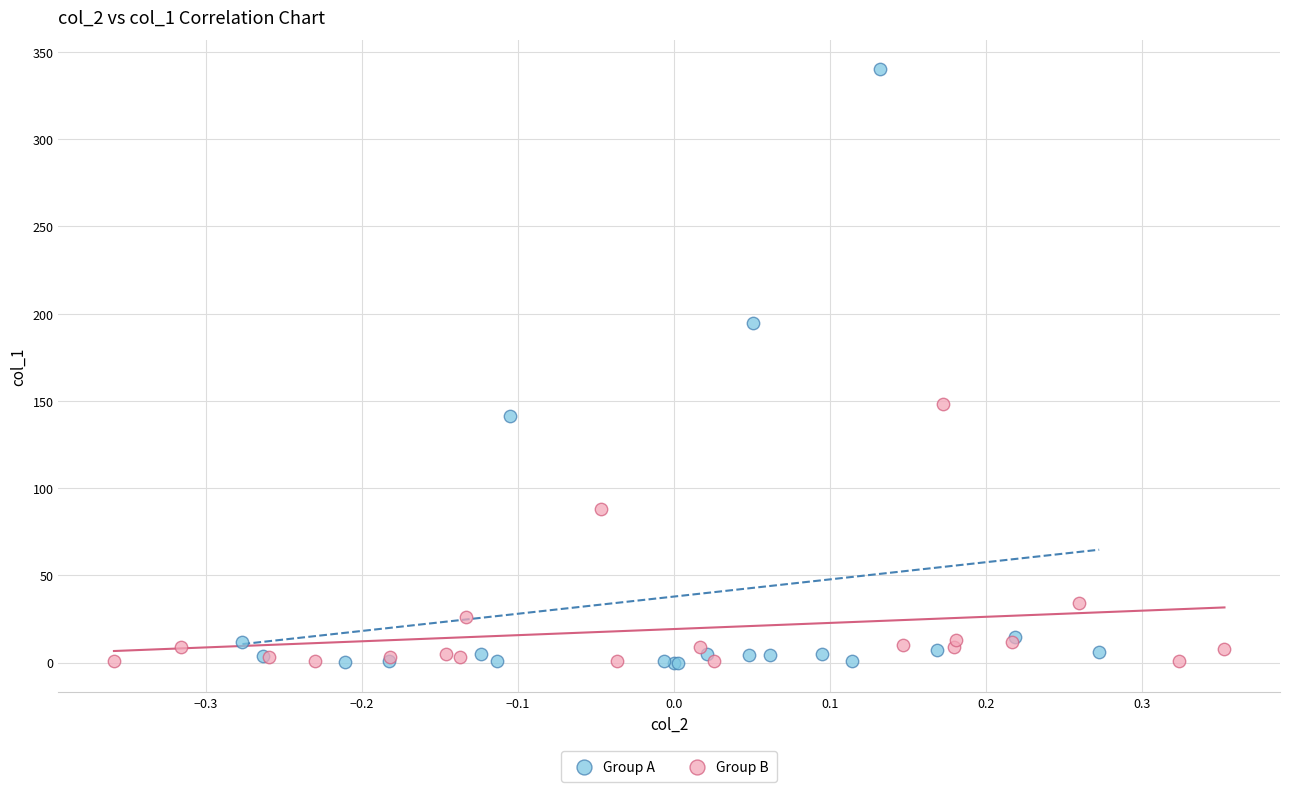

Which series reaches the maximum Y coordinate?

Group A